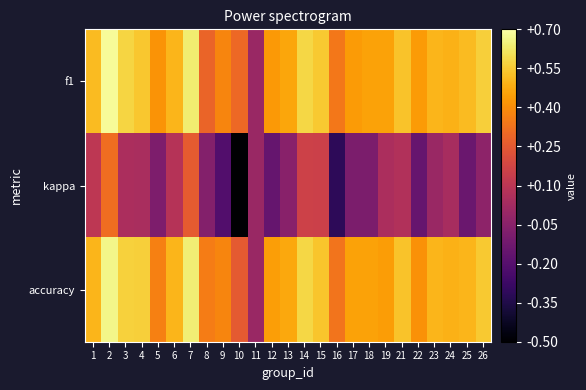

At which category is the sum across all series the highest?

2